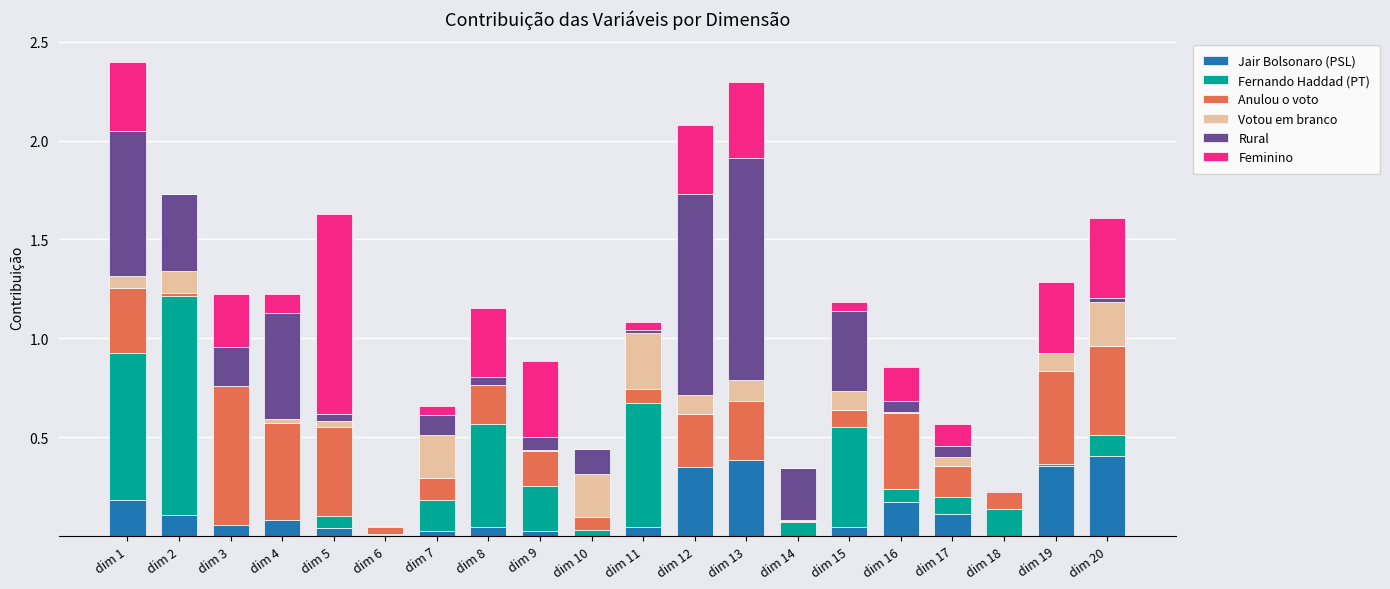

Rank the categories by Feminino value from lowest to highest.

dim 10, dim 14, dim 2, dim 6, dim 18, dim 11, dim 15, dim 7, dim 4, dim 17, dim 16, dim 3, dim 1, dim 8, dim 12, dim 19, dim 9, dim 13, dim 20, dim 5